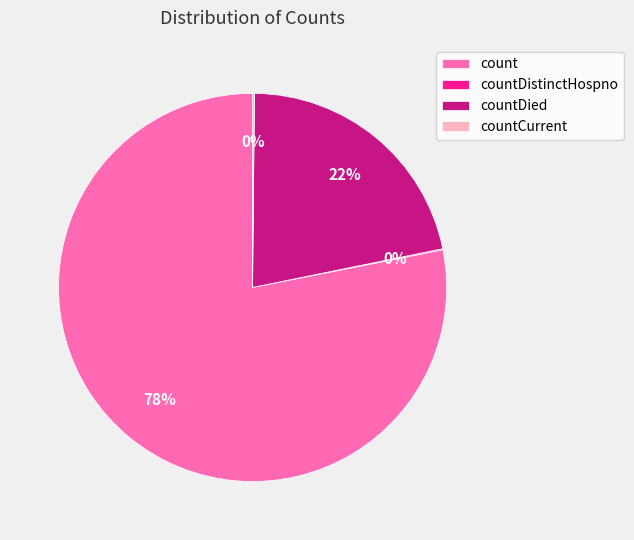

Which slice represents more than half of the pie?

count